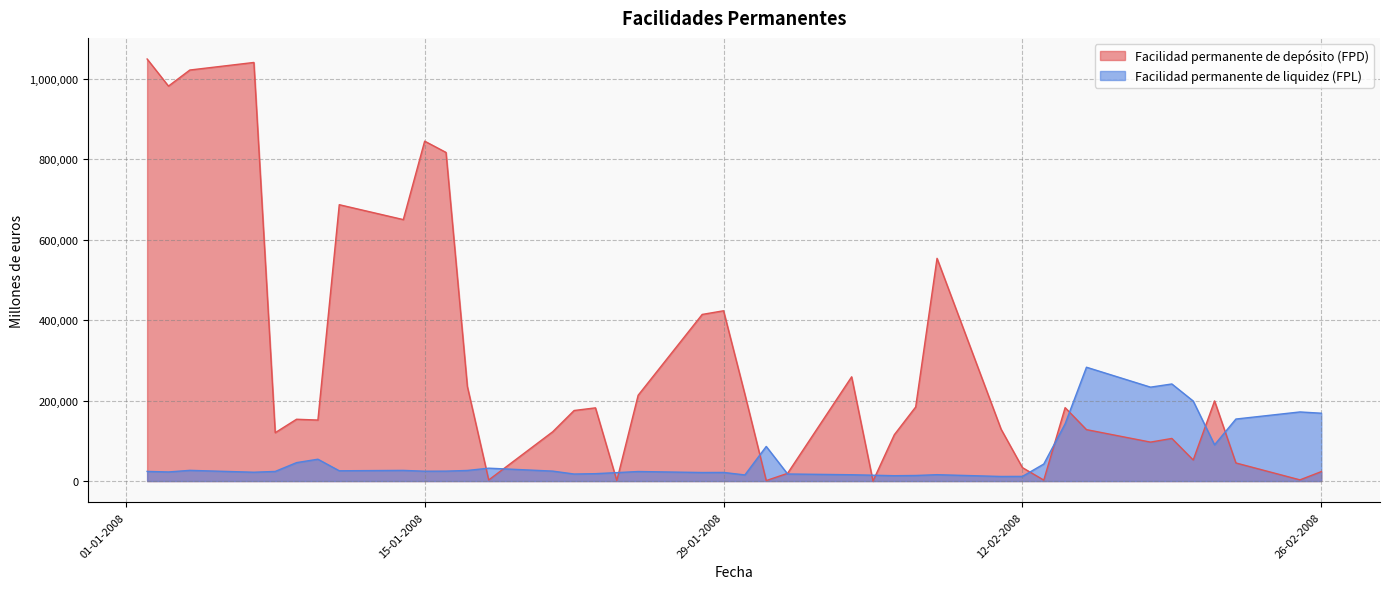

What is the sum of the Facilidad permanente de depósito (FPD) values at 20-02-2008 and 05-02-2008?

52400